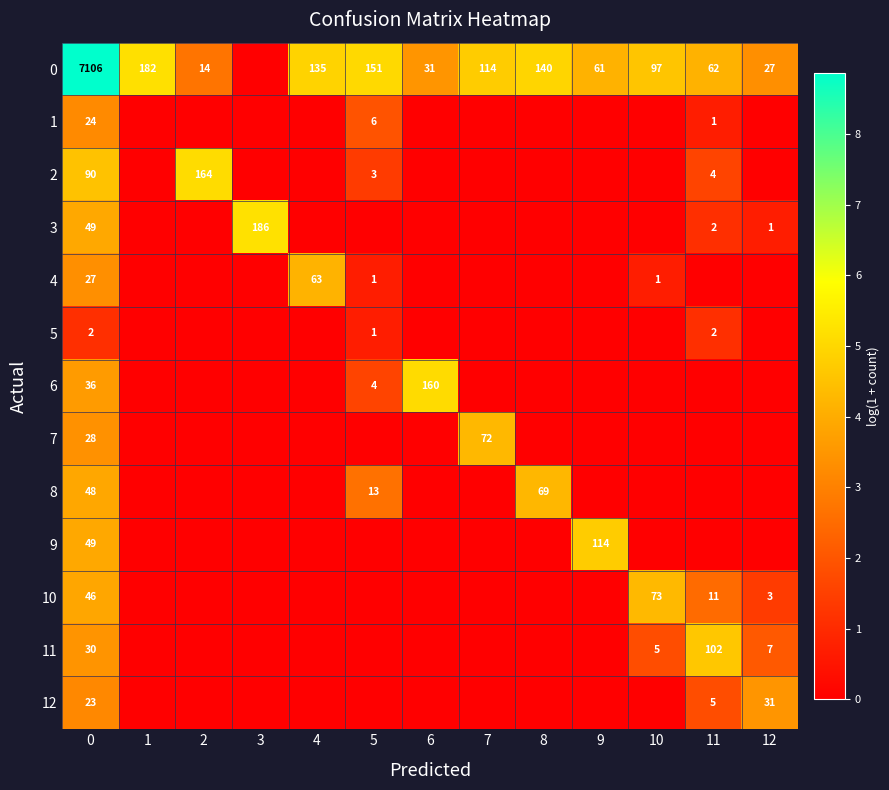

The value of 0 at 10 is 54. True or false?

False